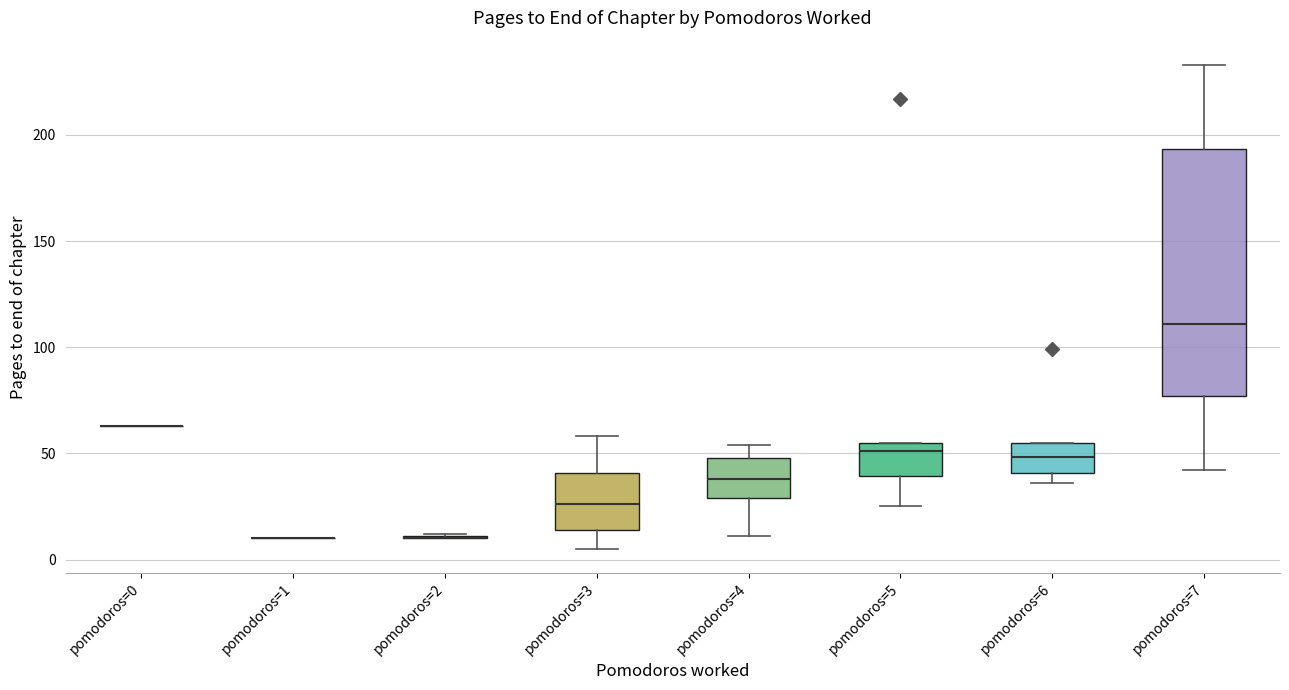

Reading left to right, read every box against the y-axis: the position of its median line, the range the box covers, and the ends of its whiskers. The values are not printed on the chart, so give them approximately, as read against the axis.

pomodoros=0: box collapsed to a line at 65, whiskers 65 to 65
pomodoros=1: box collapsed to a line at 10, whiskers 10 to 10
pomodoros=2: box collapsed to a line at 10, whiskers 10 to 10
pomodoros=3: median 25, box 15 to 40, whiskers 5 to 60
pomodoros=4: median 40, box 30 to 50, whiskers 10 to 55
pomodoros=5: median 50, box 40 to 55, whiskers 25 to 55
pomodoros=6: median 50, box 40 to 55, whiskers 35 to 55
pomodoros=7: median 110, box 75 to 195, whiskers 40 to 235